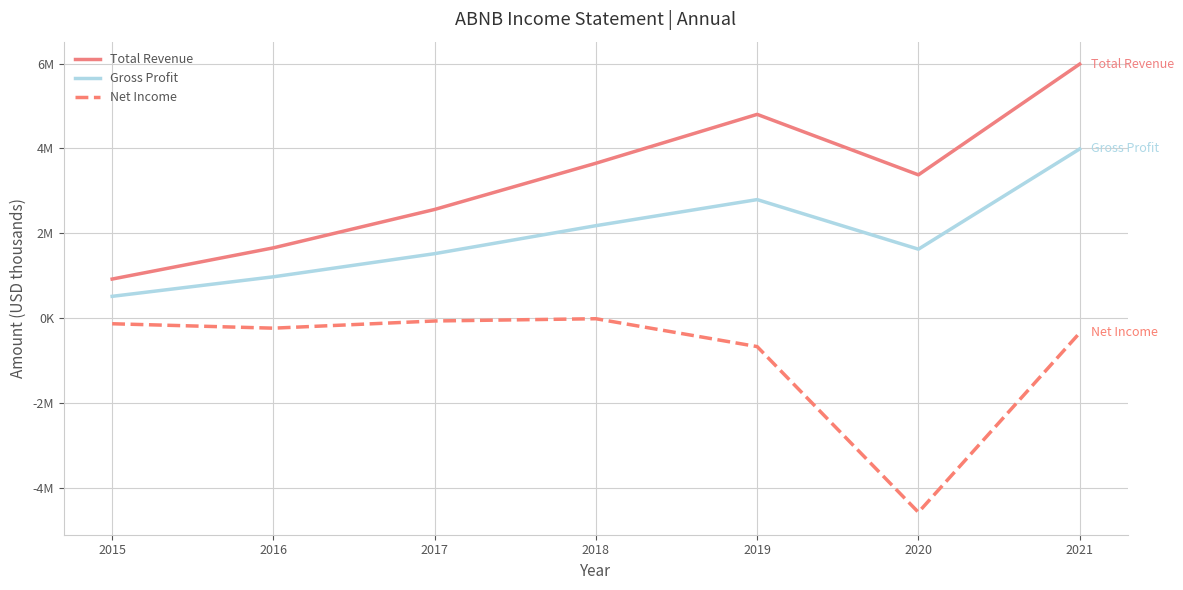

True or false: Total Revenue and Net Income intersect in this chart.

False